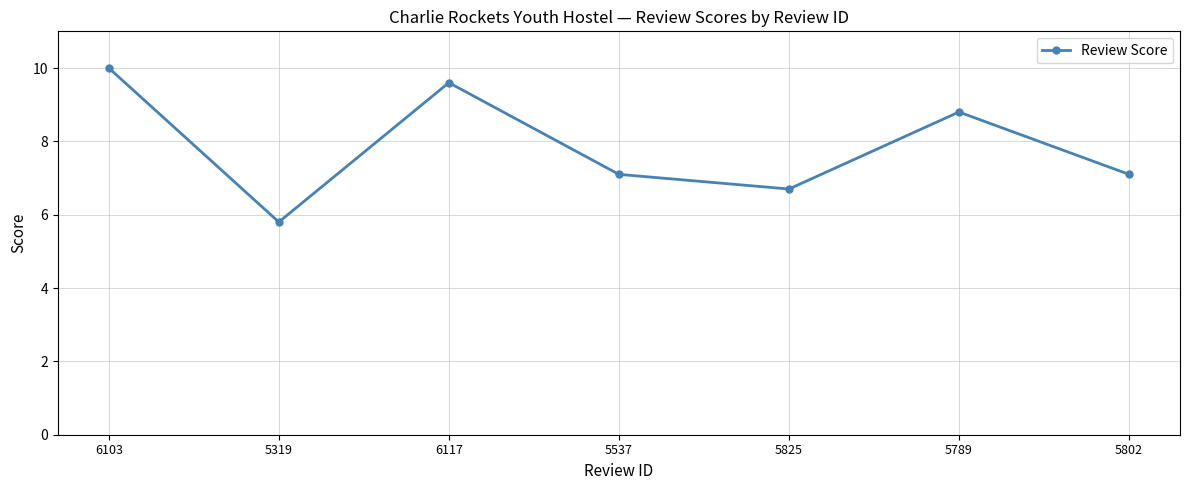

What is the difference between the maximum and minimum values?

4.2